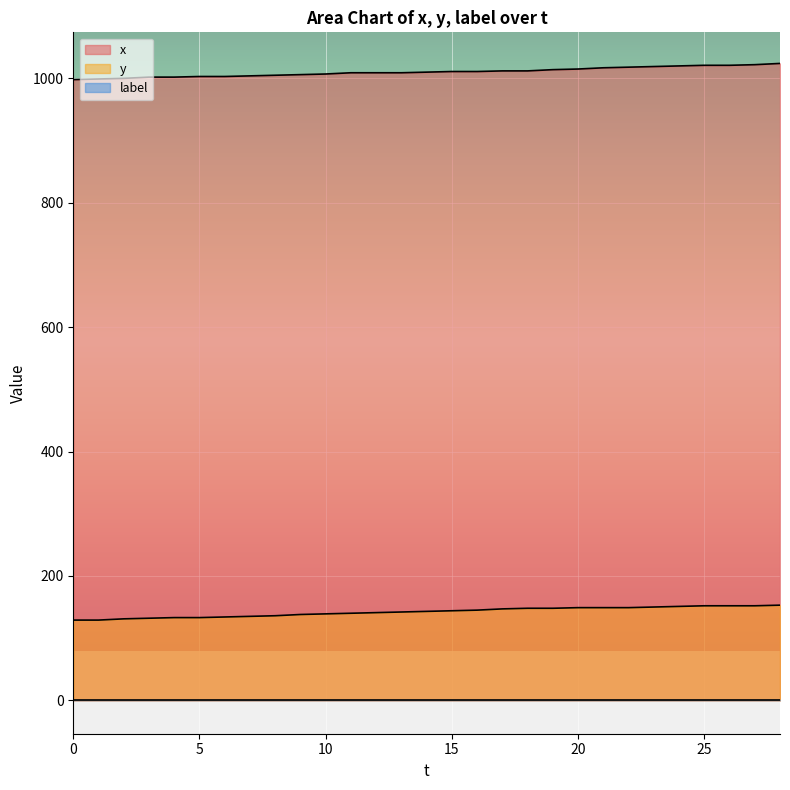

What is the label of the 20th point from the left?

19